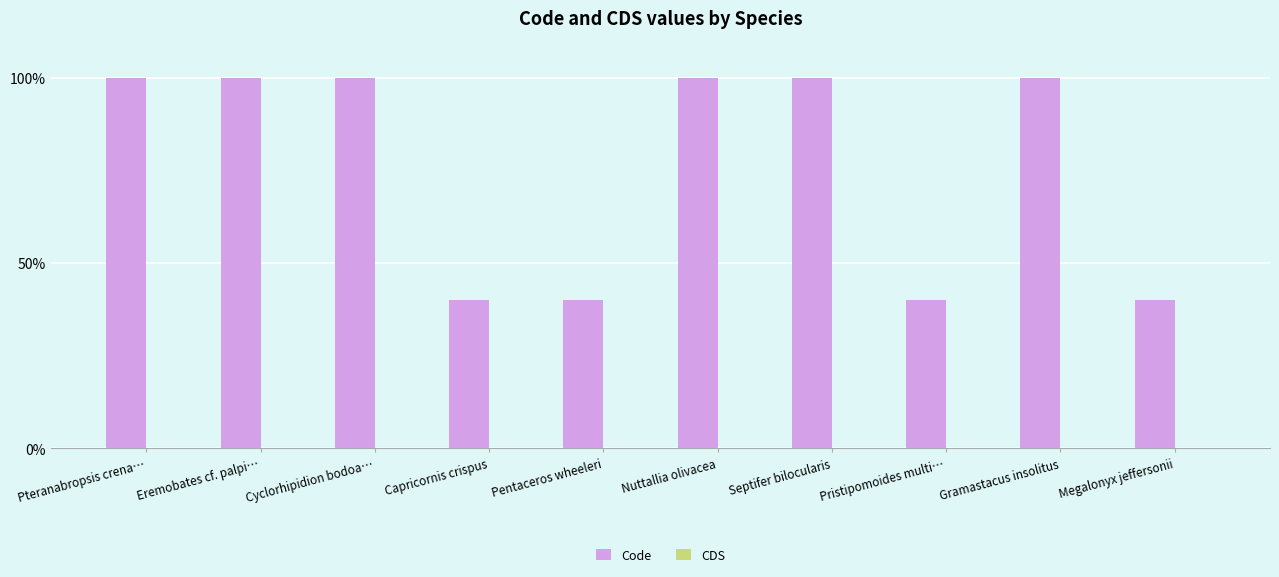

What is the ratio of the value at Pteranabropsis crena… to the value at Eremobates cf. palpi…?

1.0